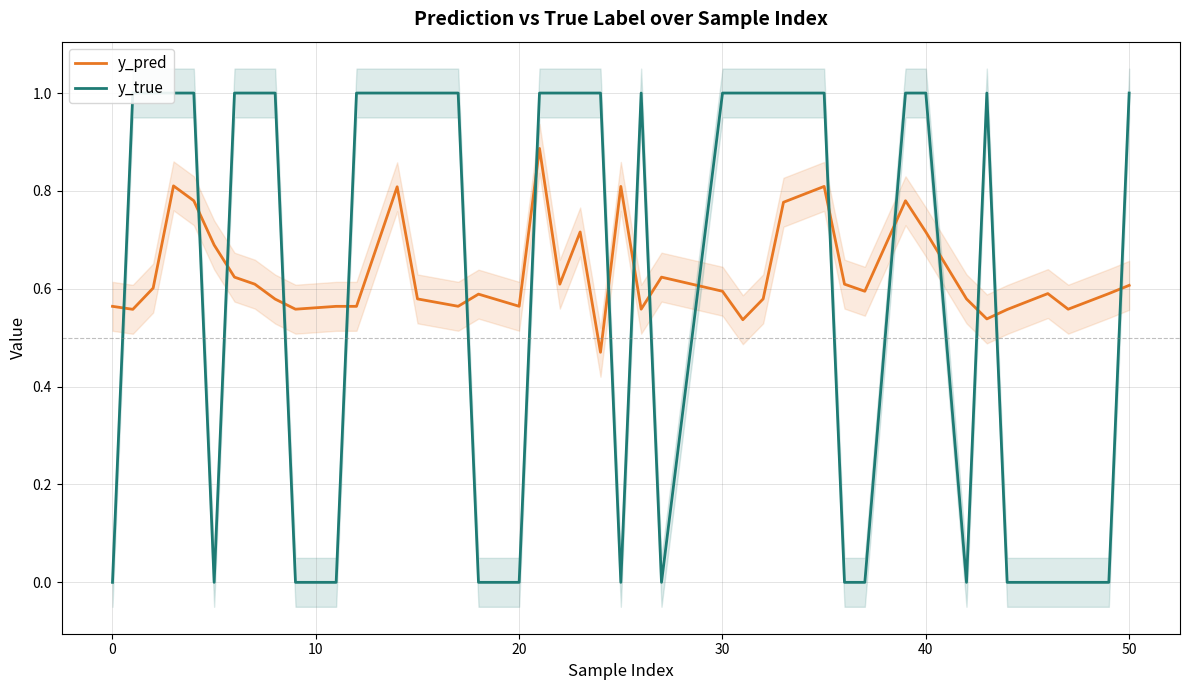

Which series has the largest range (max minus min)?

y_true